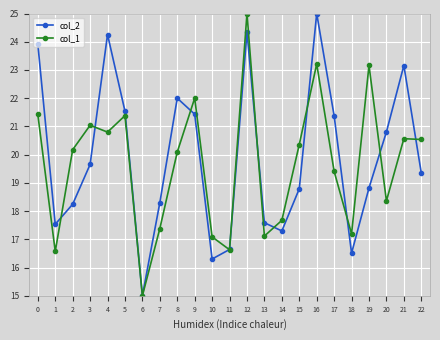

What is the spread (max minus min) of values at 18?

0.7